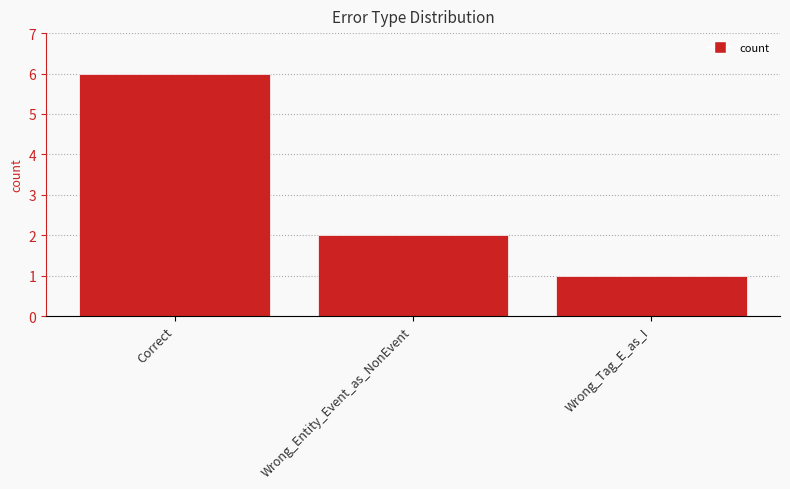

The chart shows a value of 1 at Wrong_Tag_E_as_I. True or false?

True